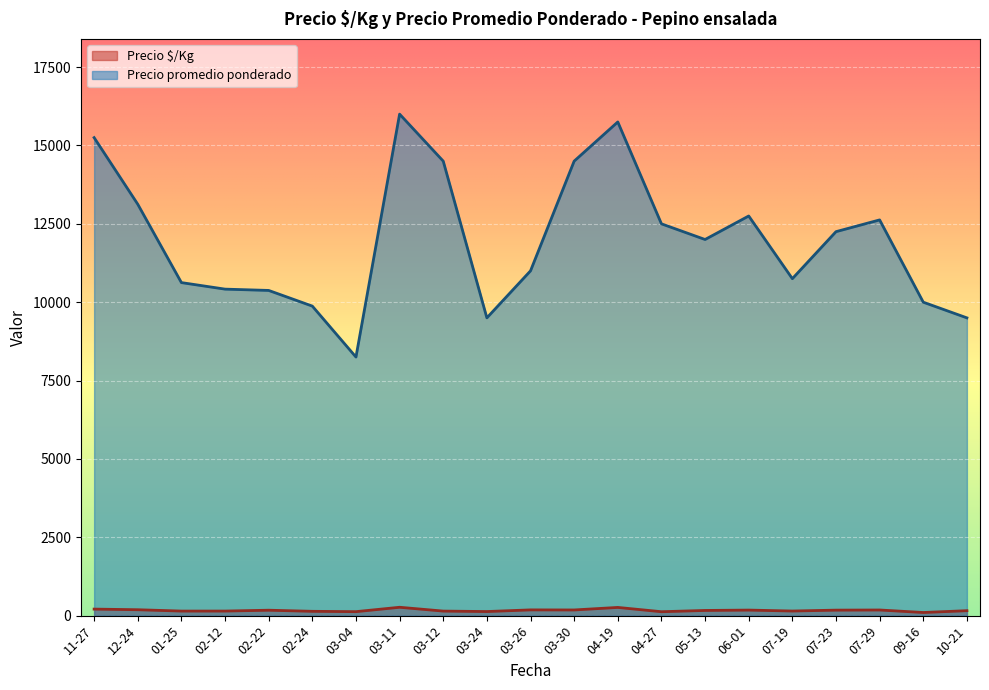

The value of Precio promedio ponderado at 03-12 is 6755.2. True or false?

False